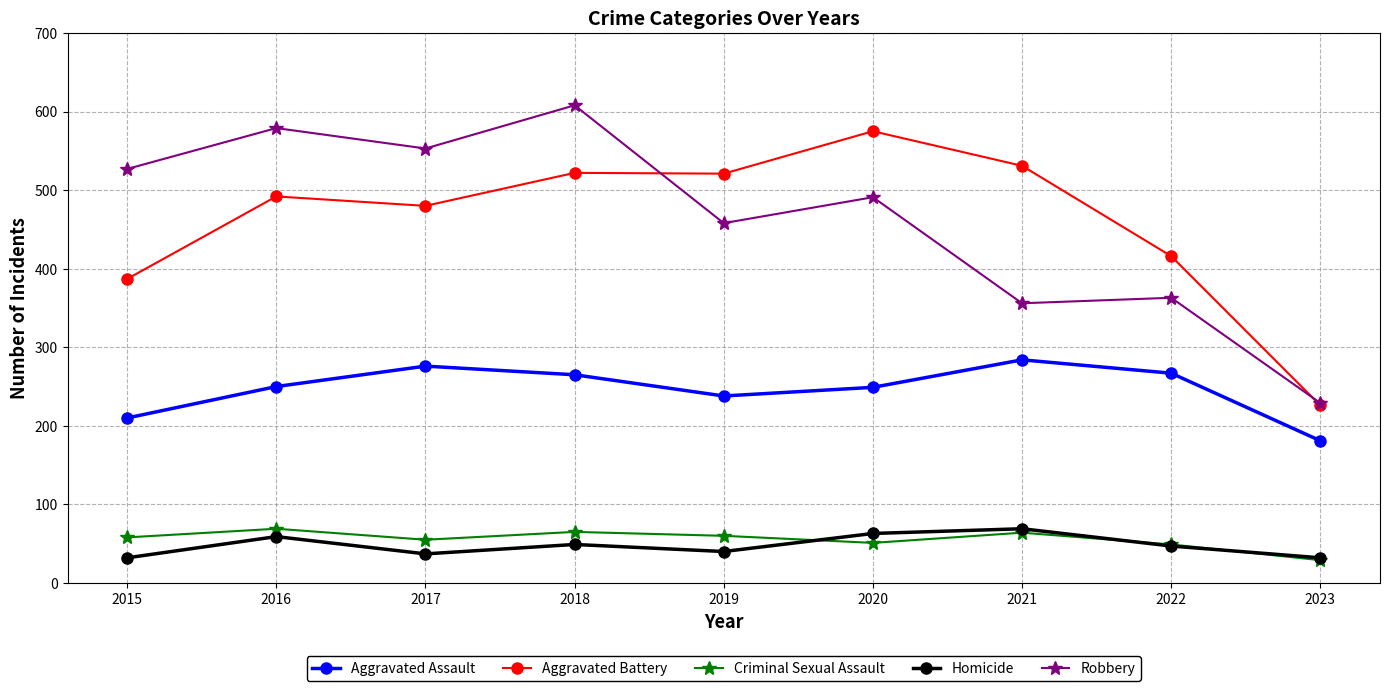

At which category does Aggravated Assault reach its first local peak?

2017